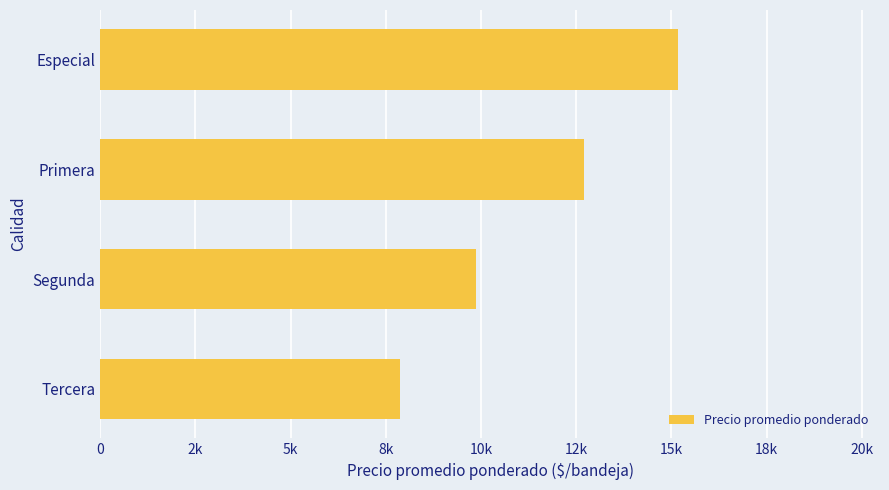

Are the bars horizontal?

Yes